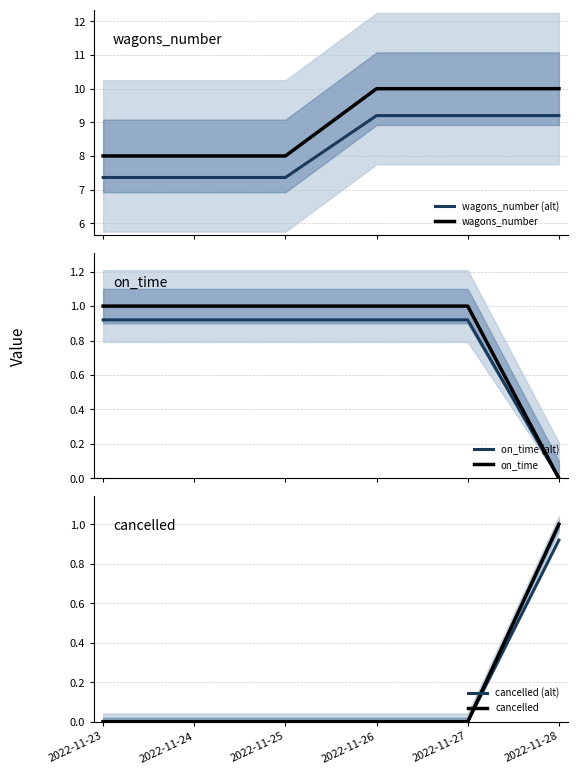

The value of wagons_number at 2022-11-27 is 10.0. True or false?

True